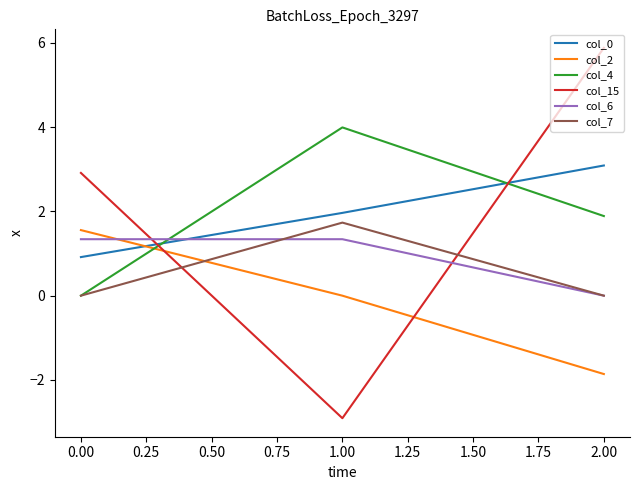

List the series in order of their peak value, lowest first.

col_6, col_2, col_7, col_0, col_4, col_15